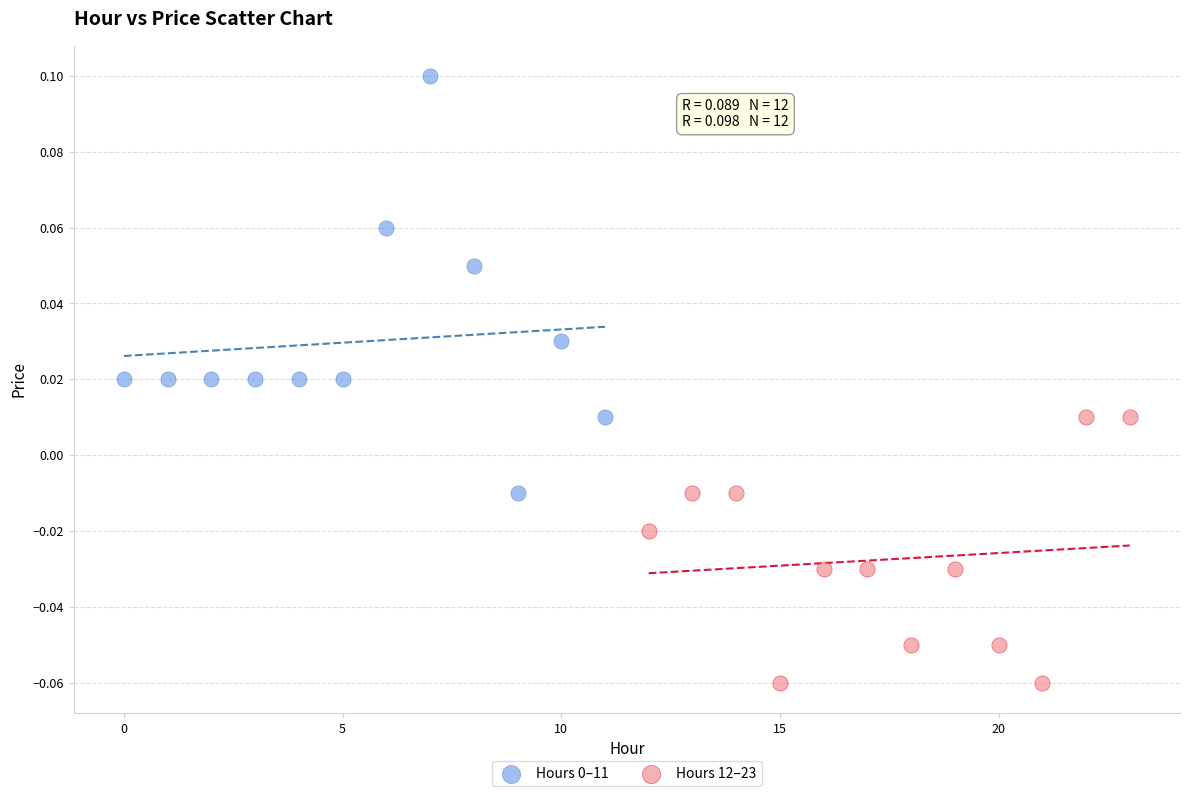

Which series reaches the minimum Y coordinate?

Hours 12–23